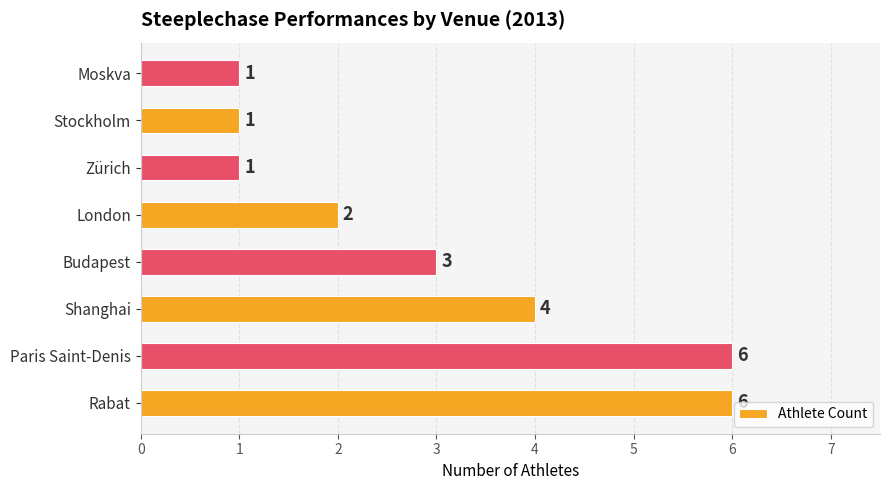

True or false: the data shows 2 at Rabat.

False